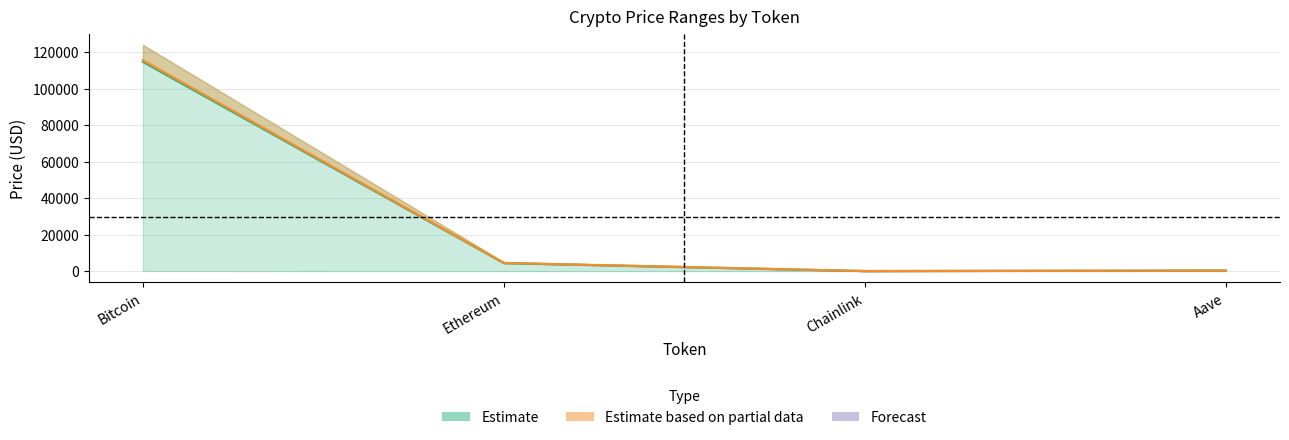

True or false: price24hAgo and price intersect in this chart.

False